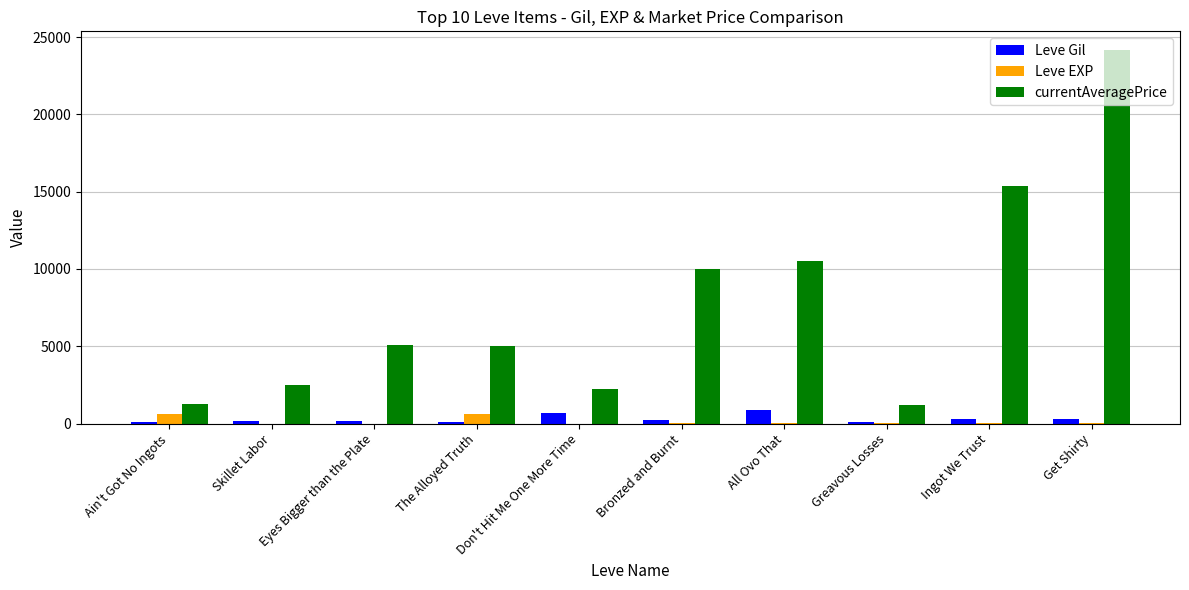

The currentAveragePrice series shows 14458 at Bronzed and Burnt. True or false?

False